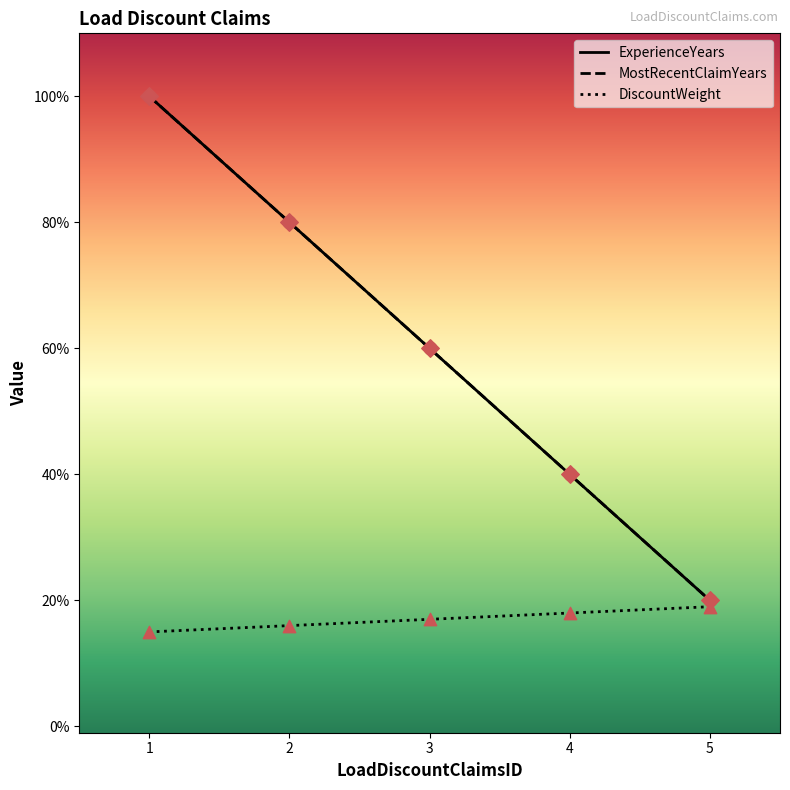

What is the total value across all series at 2?

8.8